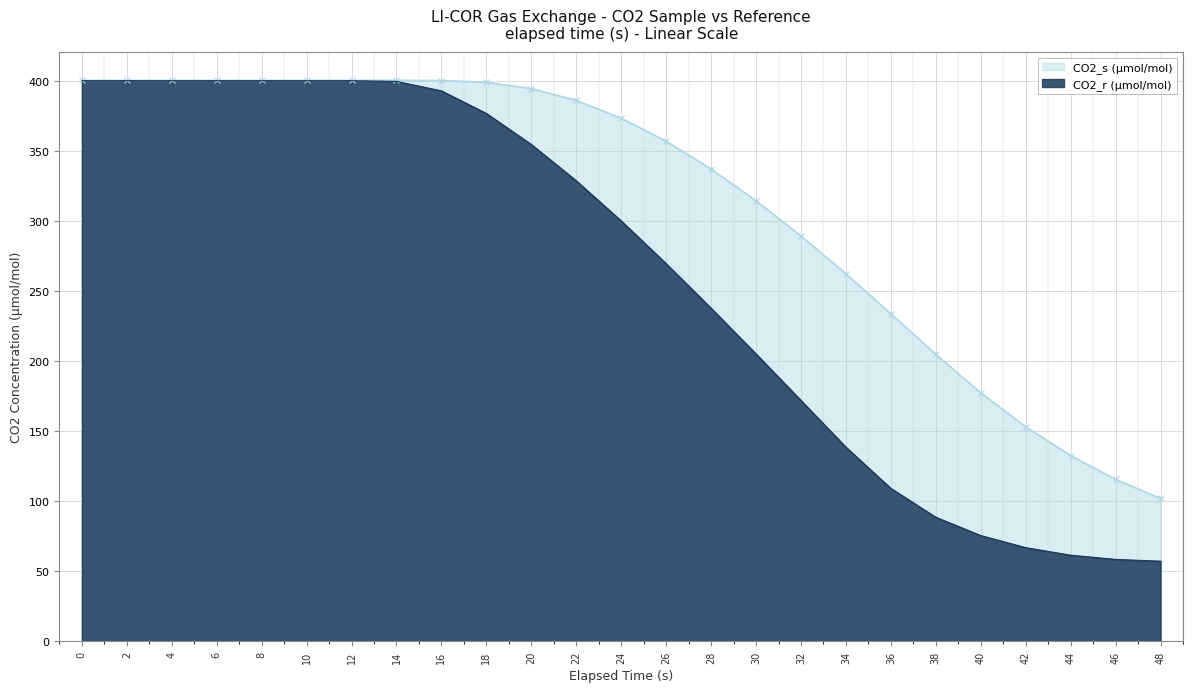

What is the greatest value displayed?

400.2